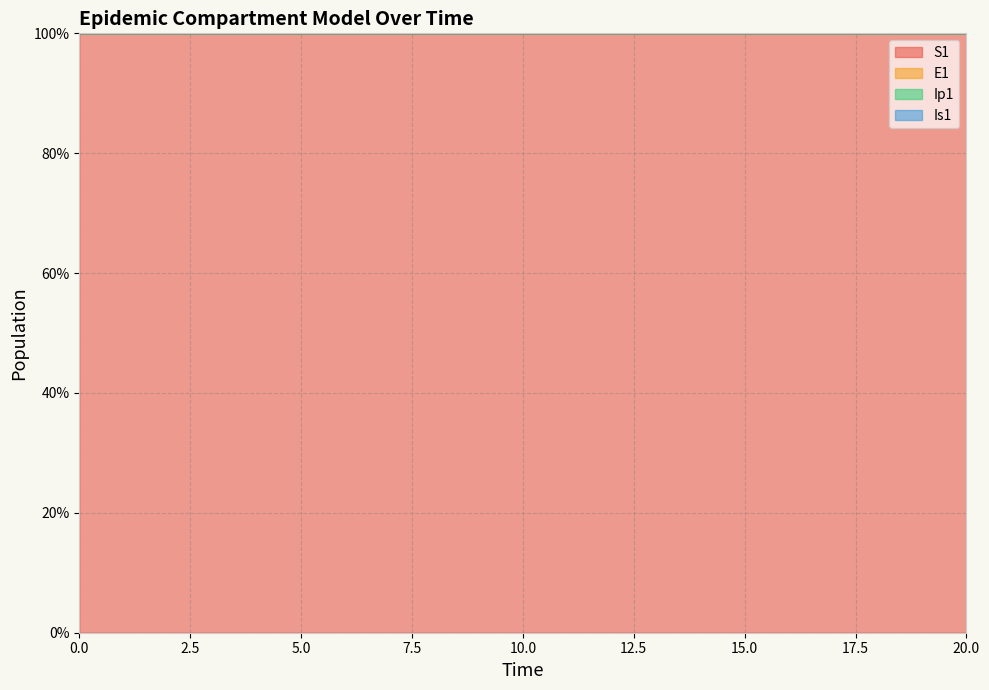

Reading left to right, what are all the values shown in this chart?

S1: 100.0	100.0	100.0	100.0	100.0	100.0	100.0	100.0	100.0	100.0	100.0	100.0	100.0	100.0	100.0	100.0	100.0	100.0	100.0	100.0	100.0
E1: 100.0	100.0	100.0	100.0	100.0	100.0	100.0	100.0	100.0	100.0	100.0	100.0	100.0	100.0	100.0	100.0	100.0	100.0	100.0	100.0	100.0
Ip1: 100.0	100.0	100.0	100.0	100.0	100.0	100.0	100.0	100.0	100.0	100.0	100.0	100.0	100.0	100.0	100.0	100.0	100.0	100.0	100.0	100.0